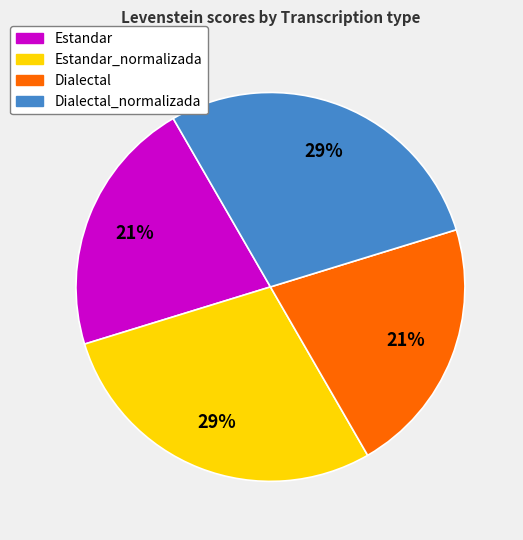

Is there any slice that represents more than half of the pie?

No